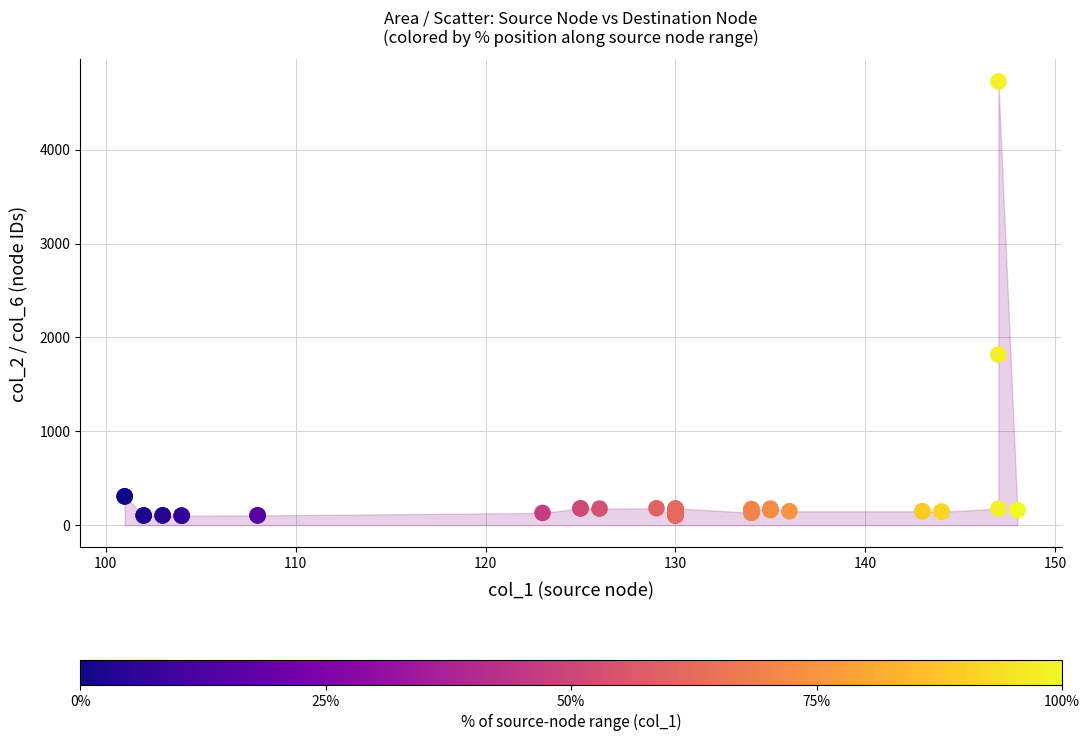

What Y value in the scatter plot is closest to 2414?

1817